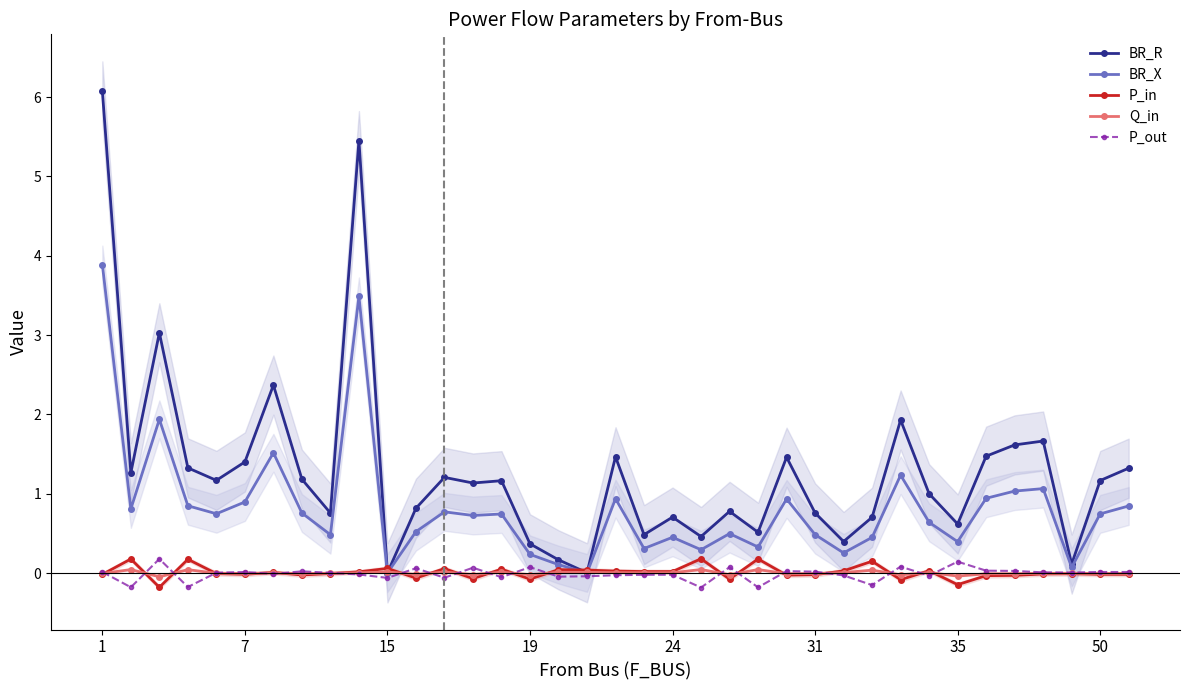

Which has a higher value, 23 or 18?

18